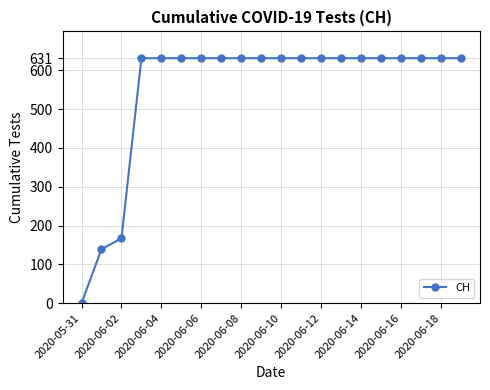

What is the value of the 15th point from the left?

631